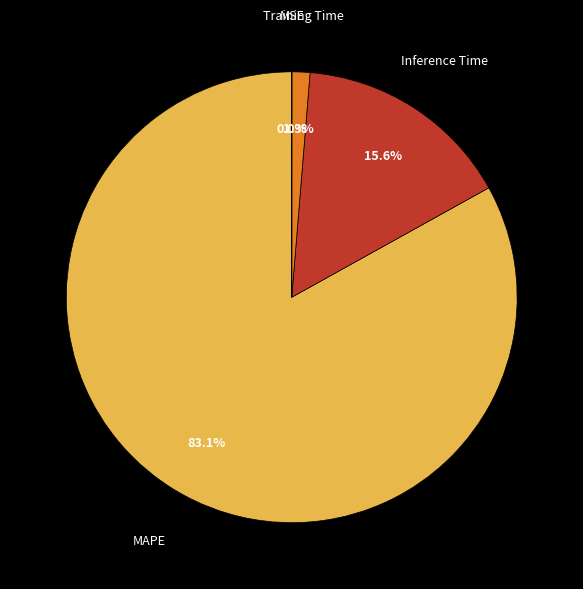

Is there any slice that represents more than half of the pie?

Yes